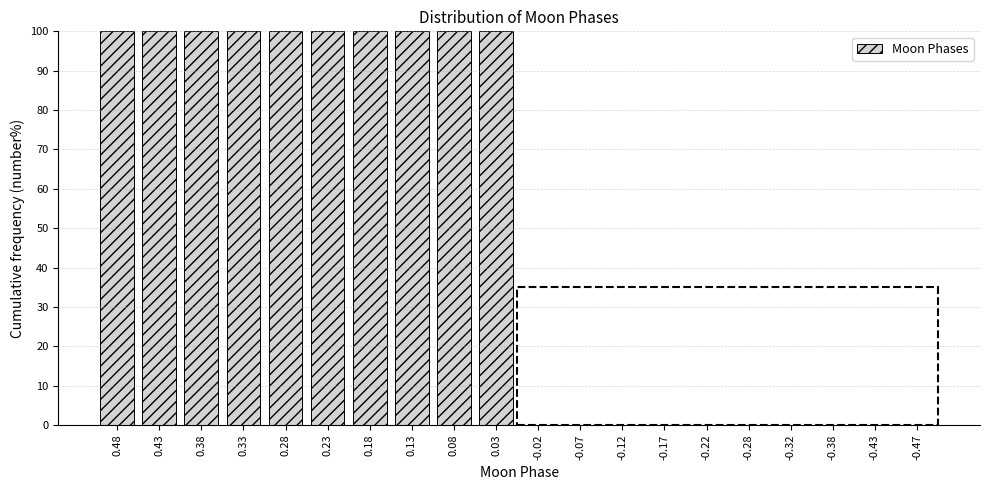

Reading left to right, list all the values displayed in this chart.

0.48=100	0.43=100	0.38=100	0.33=100	0.28=100	0.23=100	0.18=100	0.13=100	0.08=100	0.03=100	-0.02=0	-0.07=0	-0.12=0	-0.17=0	-0.22=0	-0.28=0	-0.32=0	-0.38=0	-0.43=0	-0.47=0